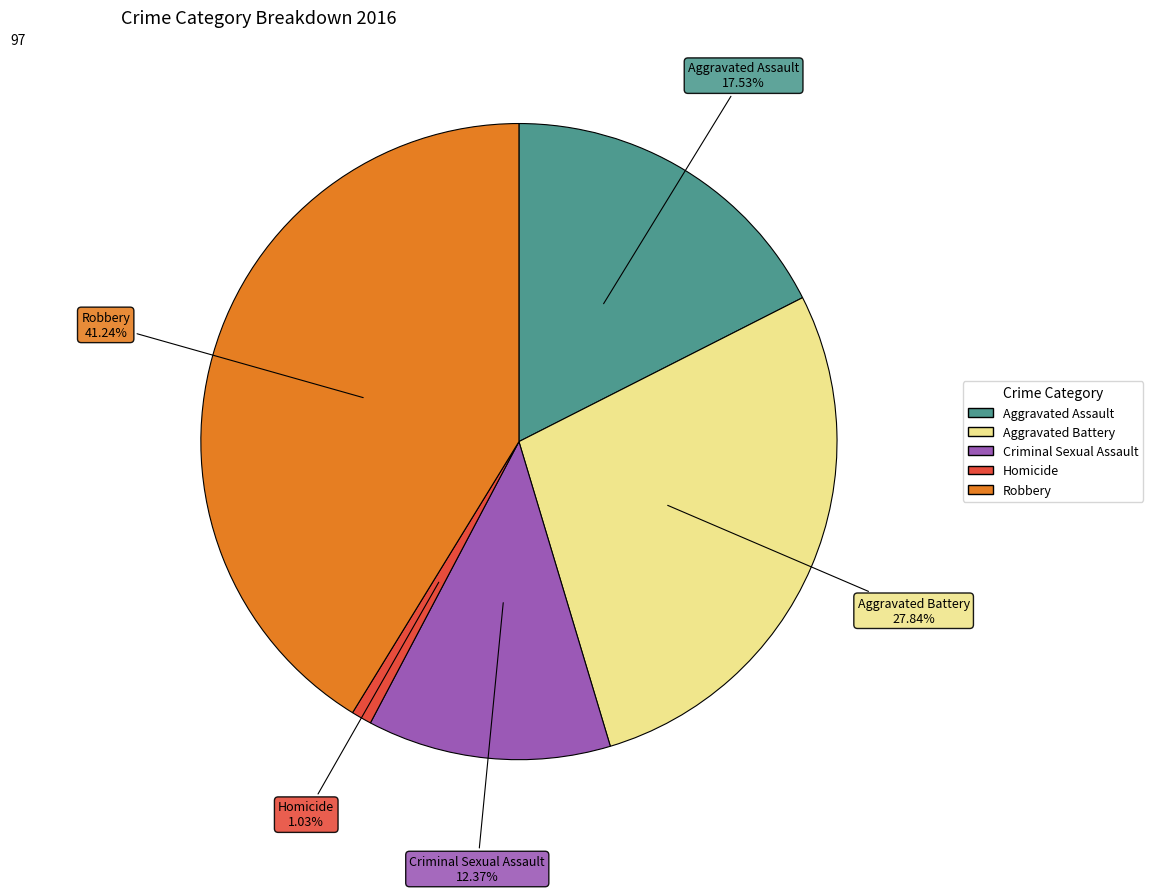

How many slices are in this pie chart?

5